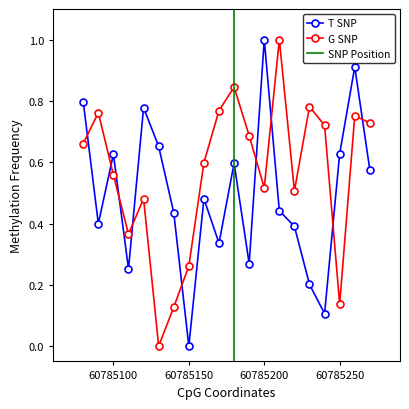

How many interior local peaks does the T SNP series have?

6